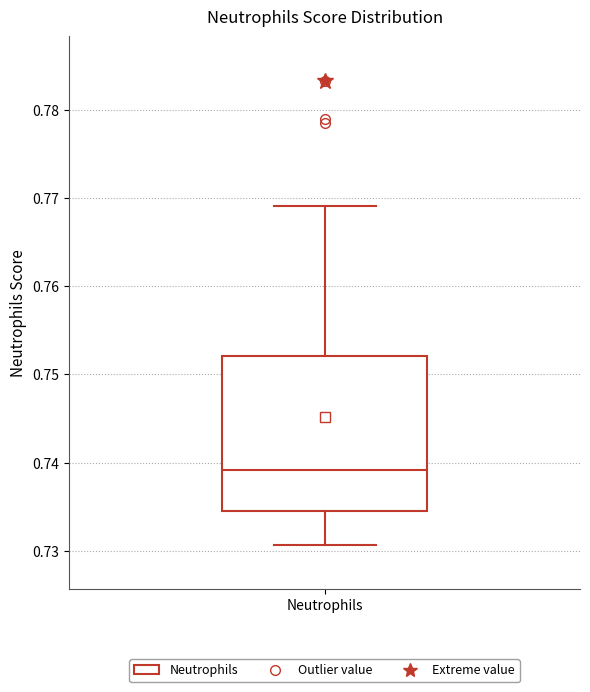

Transcribe this box plot: give where the median line is, the range the box spans, and where the two whiskers end, as read against the y-axis. The values are not printed on the chart, so give them approximately, as read against the axis.

median 0.739, box 0.735 to 0.752, whiskers 0.731 to 0.769